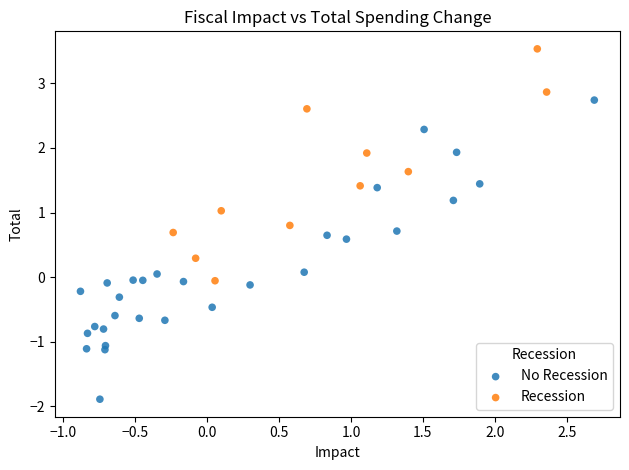

Which series reaches the maximum Y coordinate?

Recession